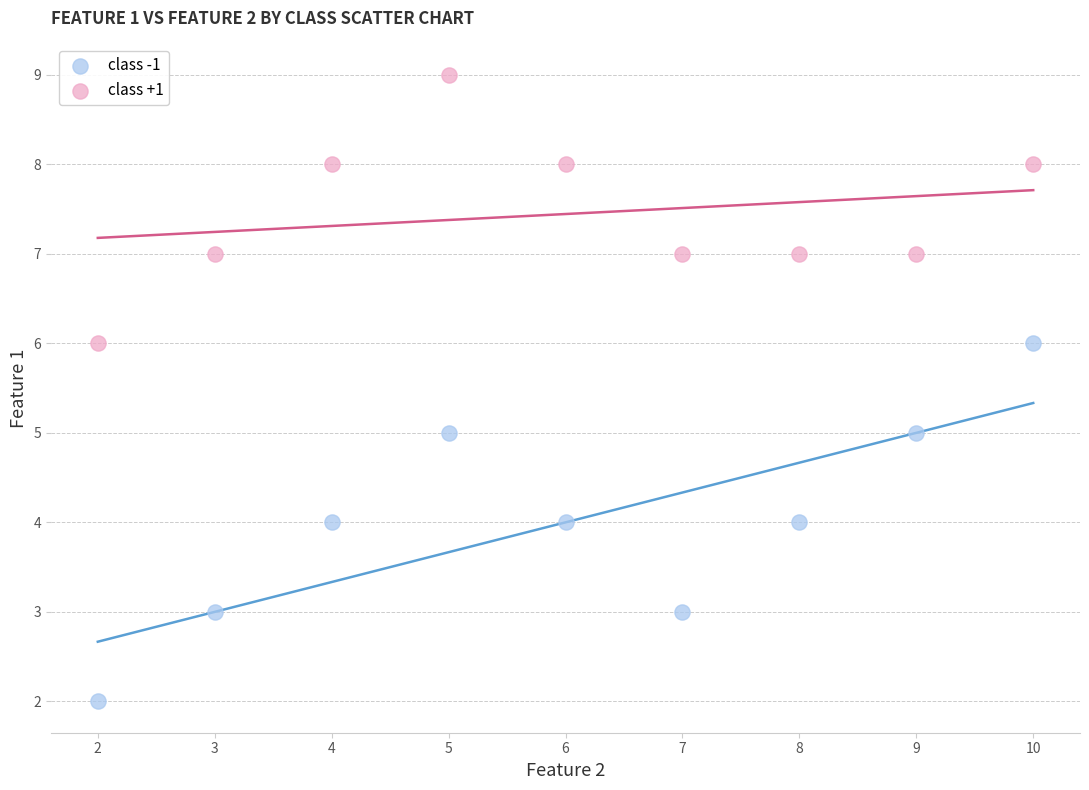

Across all data points, what is the range of Y values (max minus min)?

7